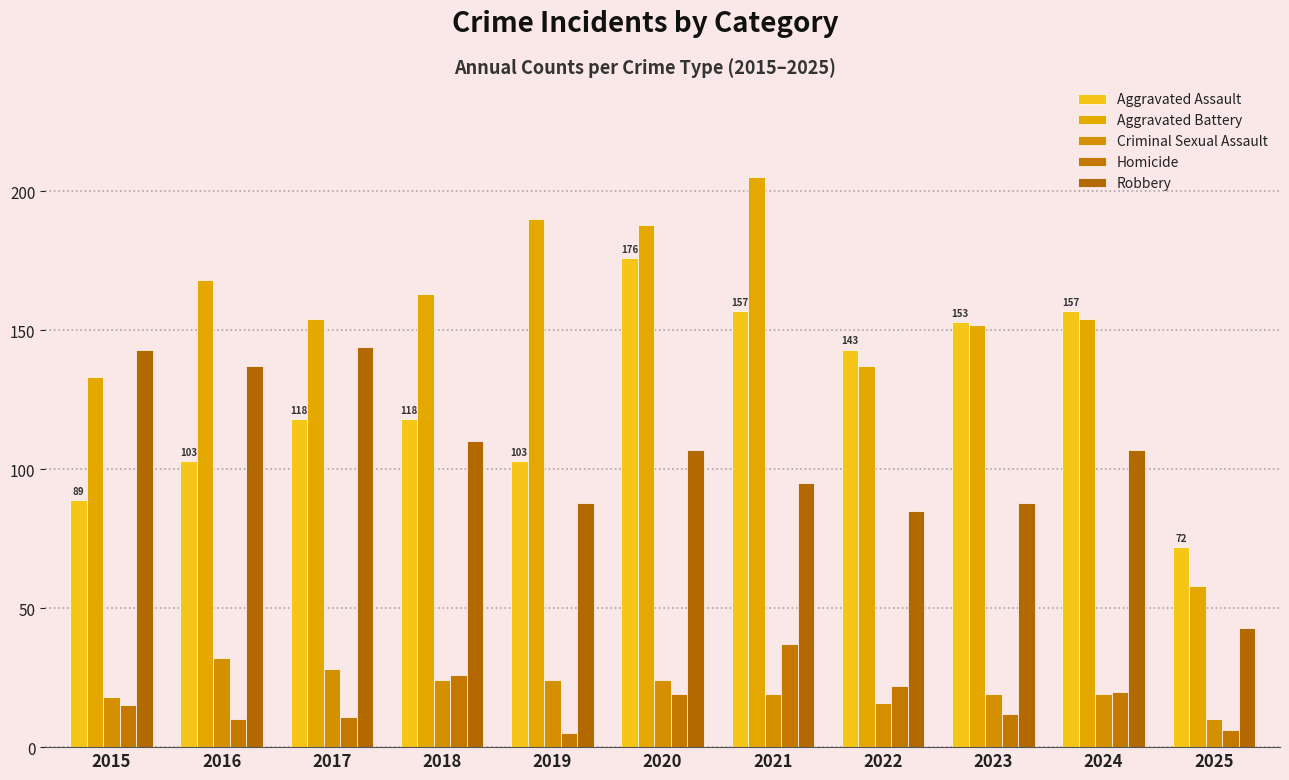

How many bars are there in total?

55